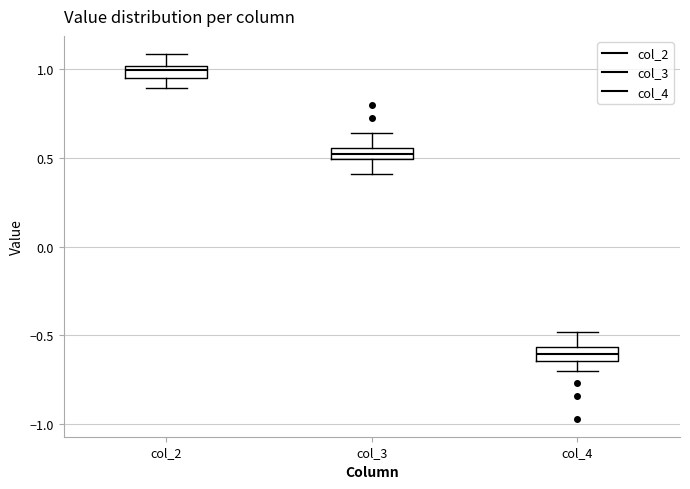

Which box's median line is the highest?

col_2